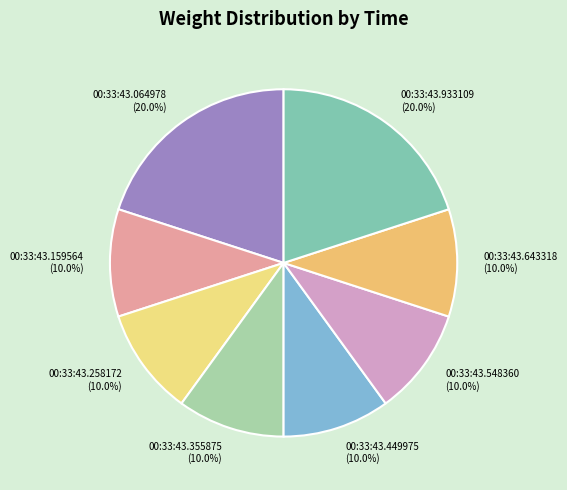

What is the total percentage of 00:33:43.064978 and 00:33:43.643318?

30.0%